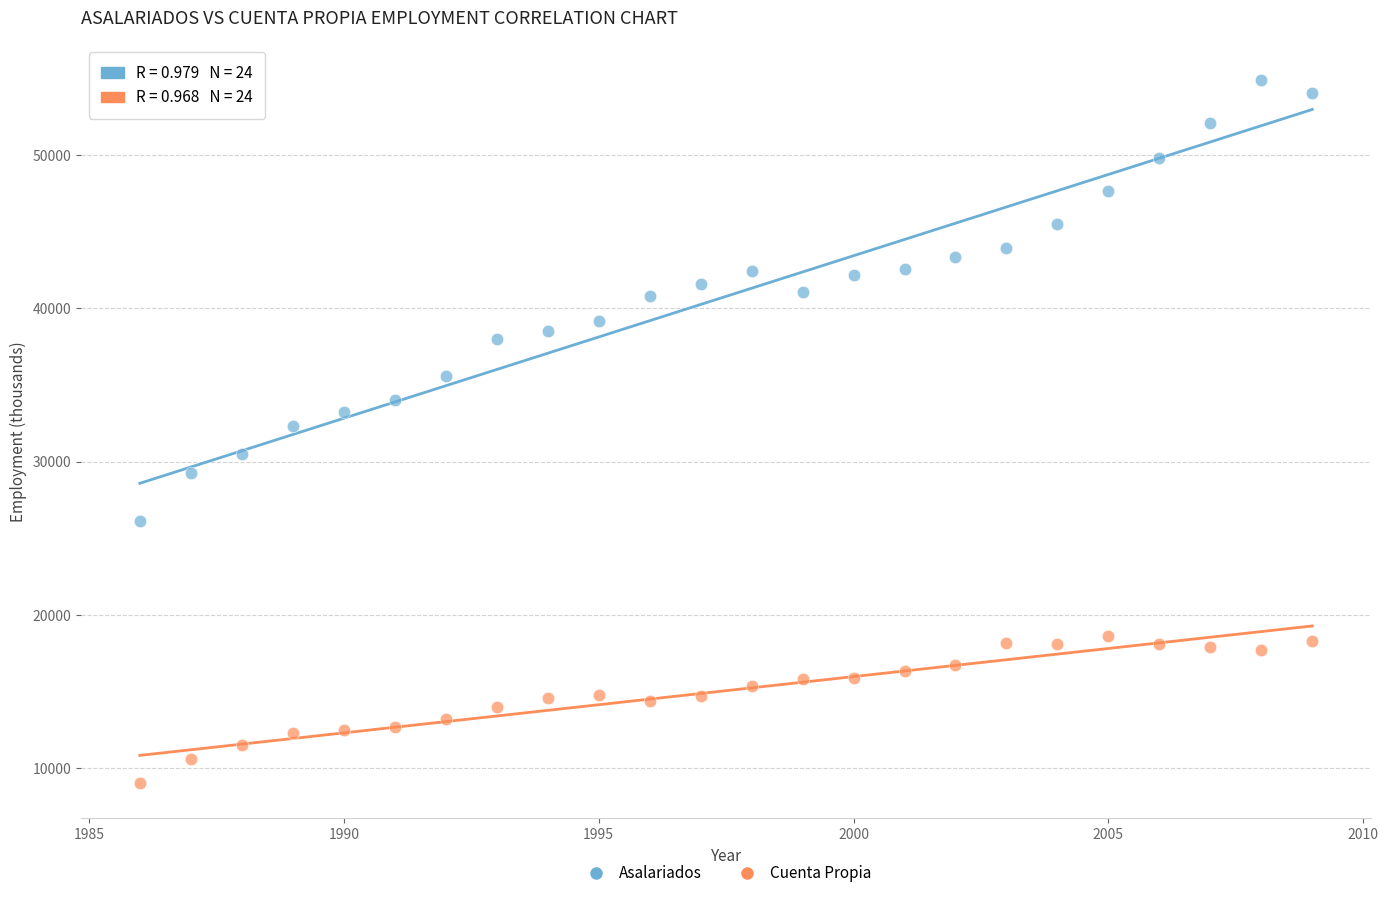

What are all the series names shown in the legend?

Asalariados, Cuenta Propia